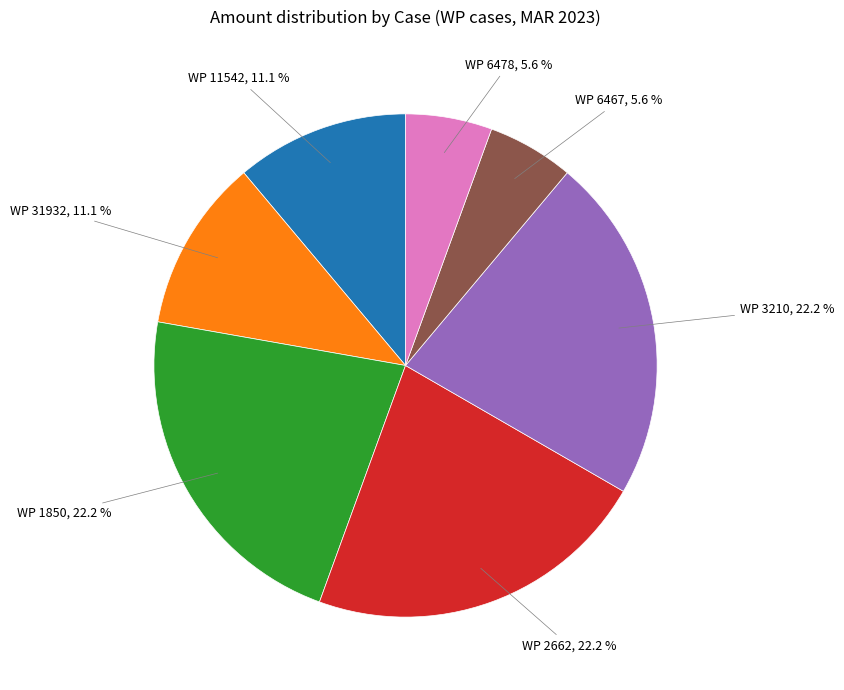

Does any single category account for the majority?

No